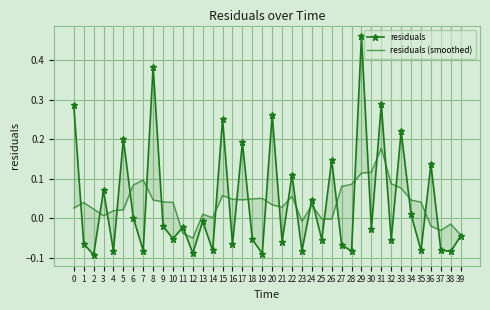

True or false: residuals has a value of -0.0 at 30.

True